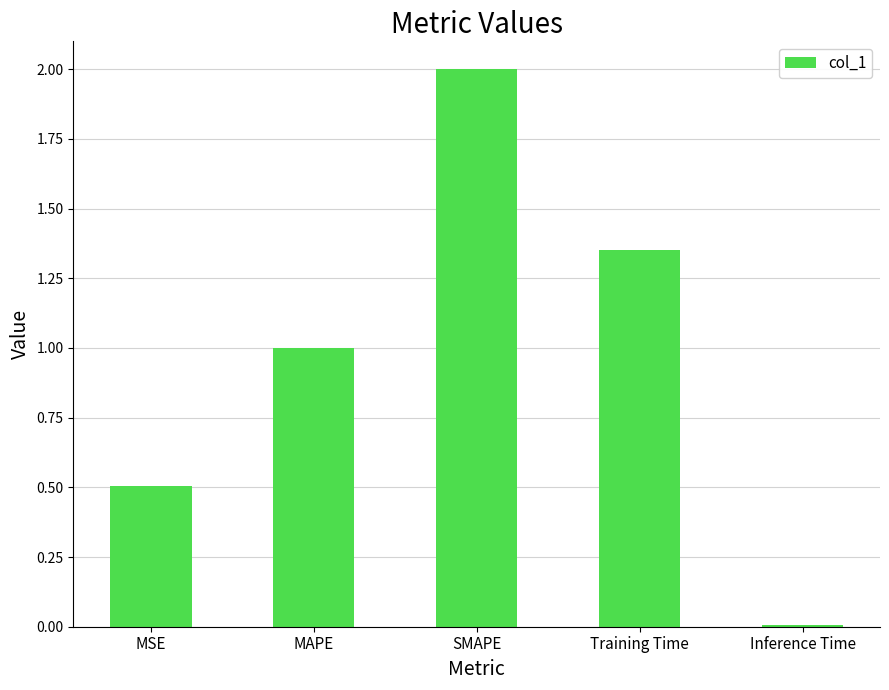

What is the approximate value at MSE?

0.5